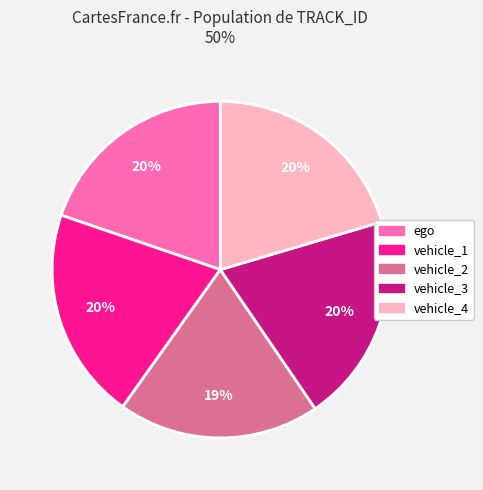

Is there a majority slice in this chart?

No